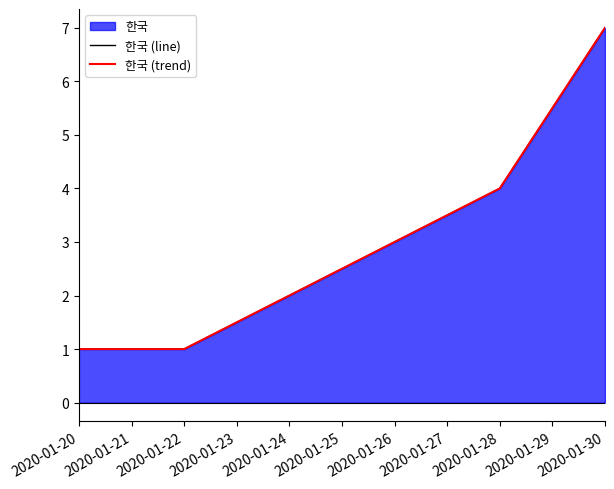

Rank the series at 2020-01-28 from highest to lowest value.

한국 (line), 한국 (trend)